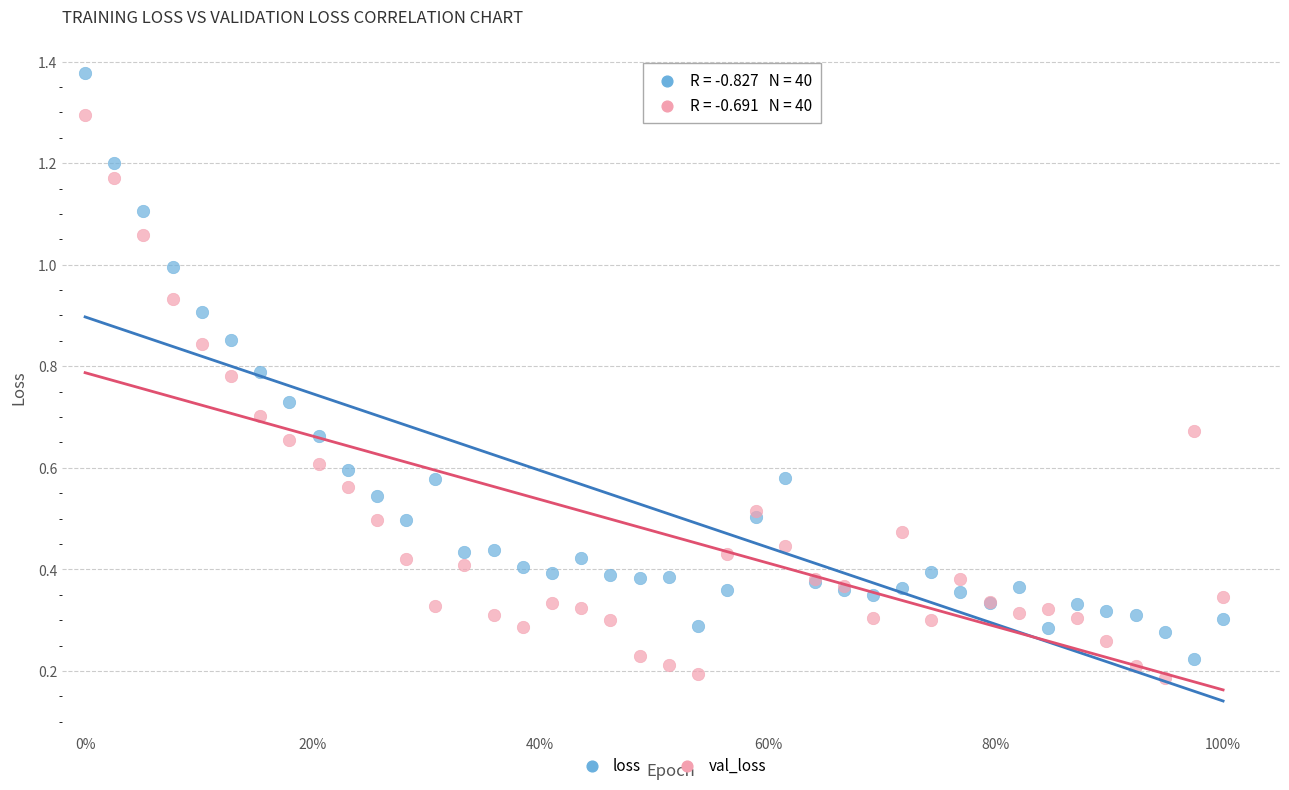

What are all the series names shown in the legend?

loss, val_loss